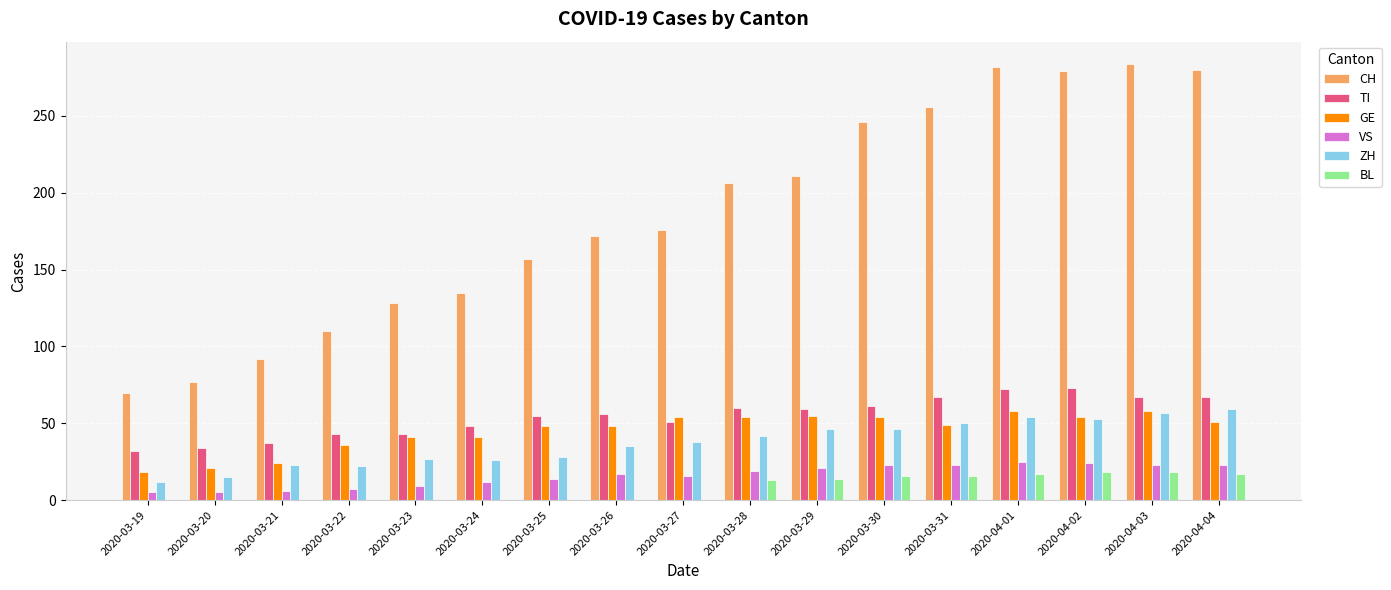

What is the difference between the CH values at 2020-03-23 and 2020-03-24?

7